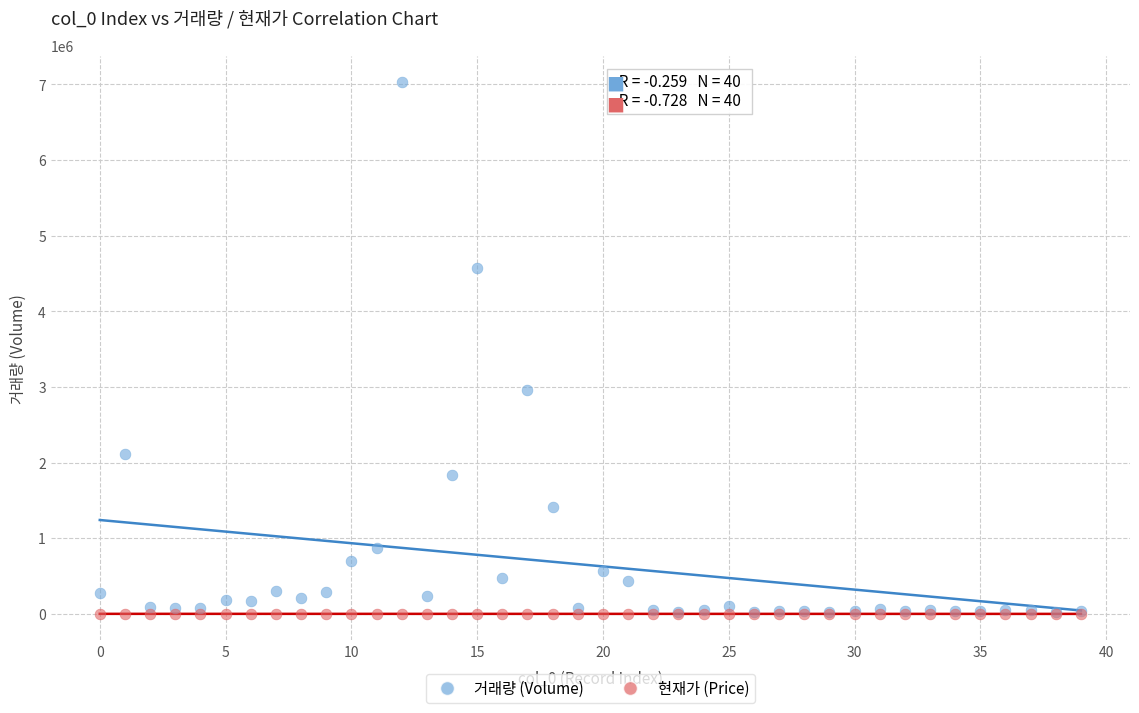

In the 거래량 (Volume) series, what Y value is closest to 3525029?

2954136